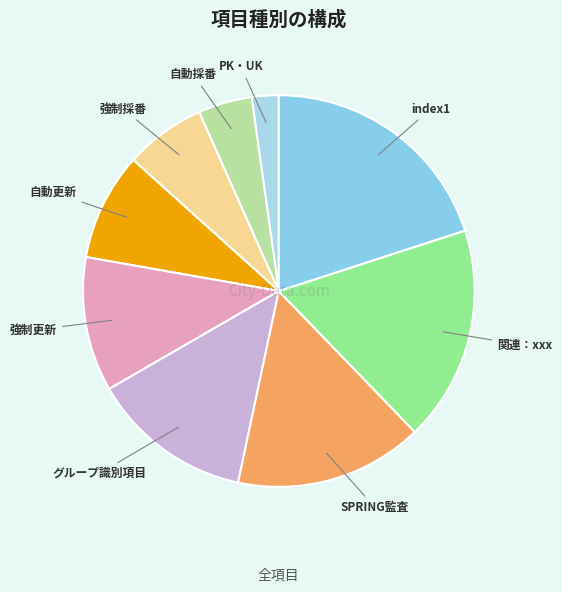

True or false: 自動採番 accounts for 15% of the total.

False